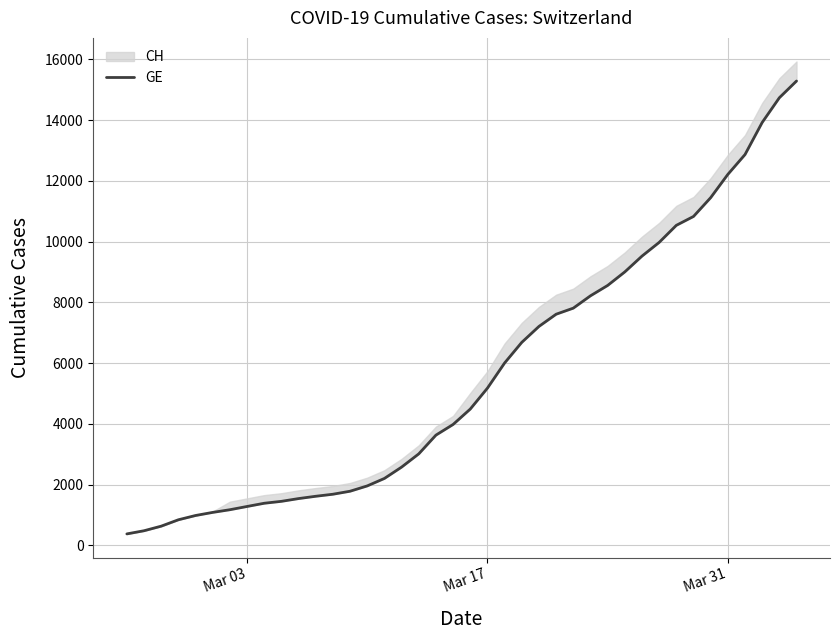

Count the number of categories in the chart.

40